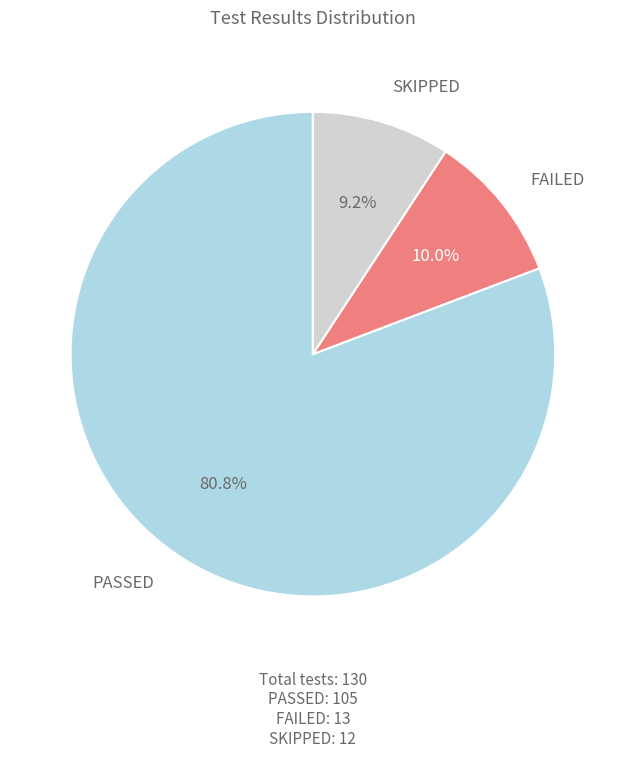

Is there a majority slice in this chart?

Yes